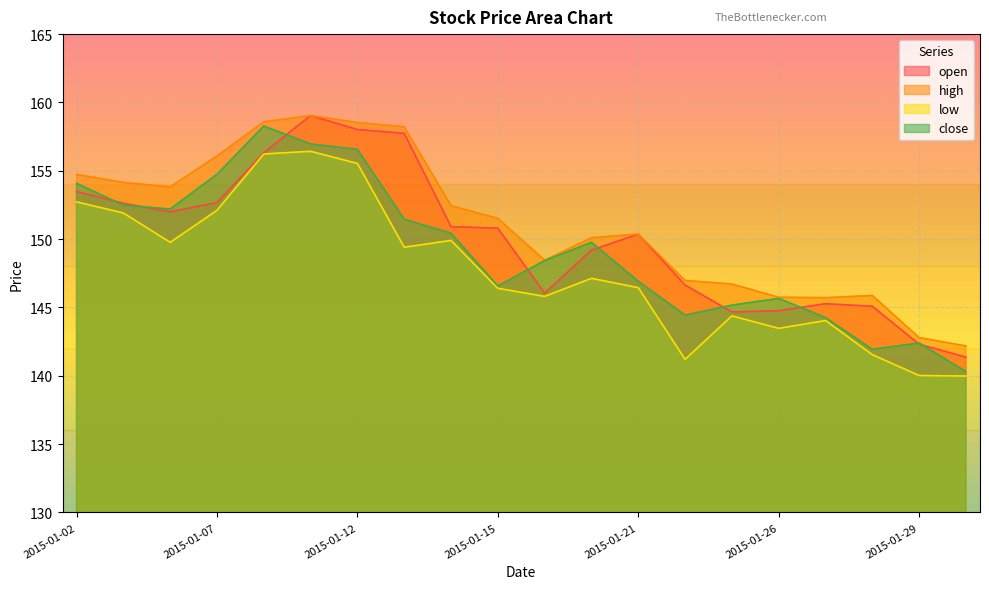

At how many categories does at least one series exceed 157?

4